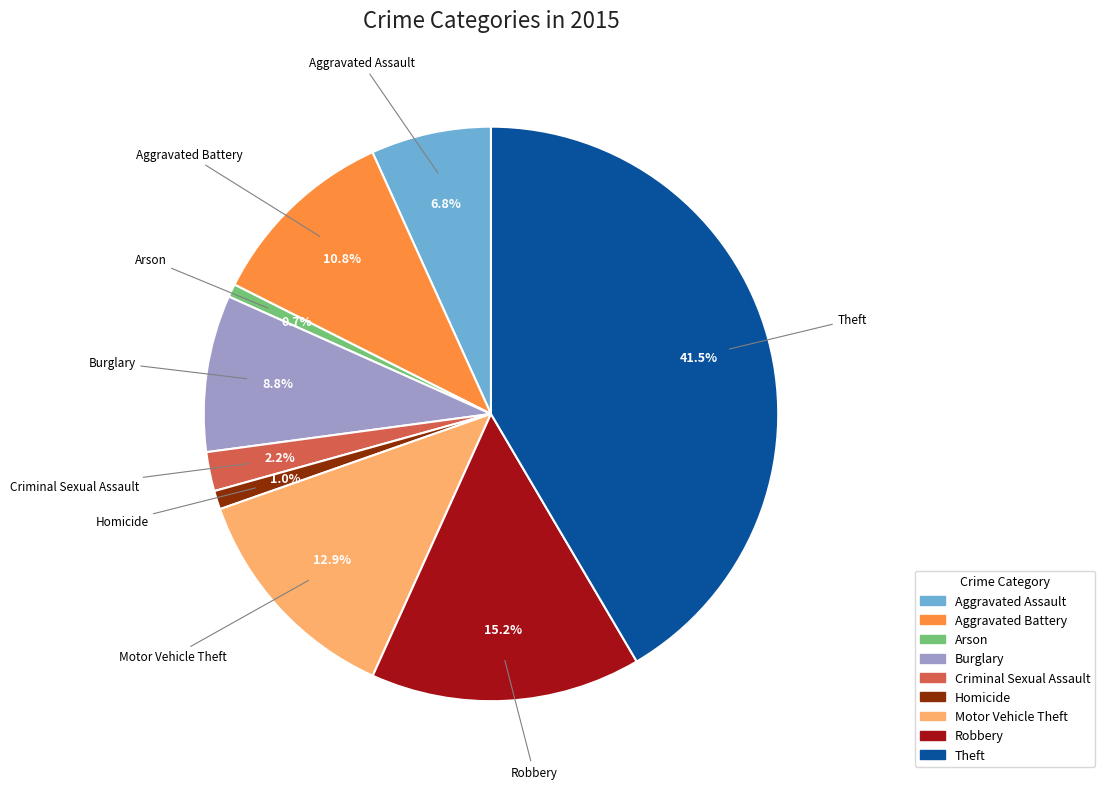

Do Motor Vehicle Theft and Criminal Sexual Assault together represent more than half of the pie?

No